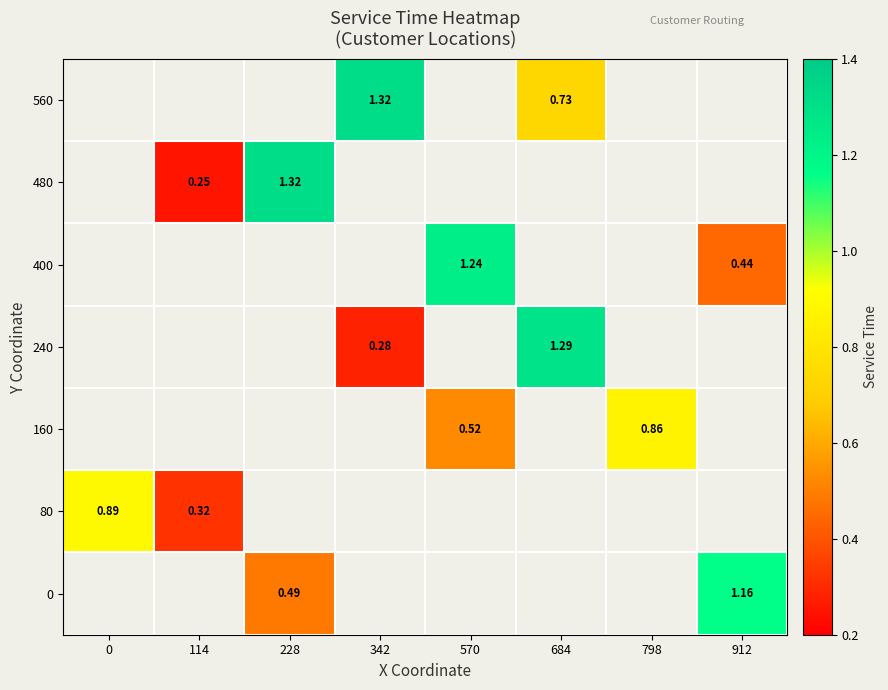

Which has a higher value, 114 or 228?

228